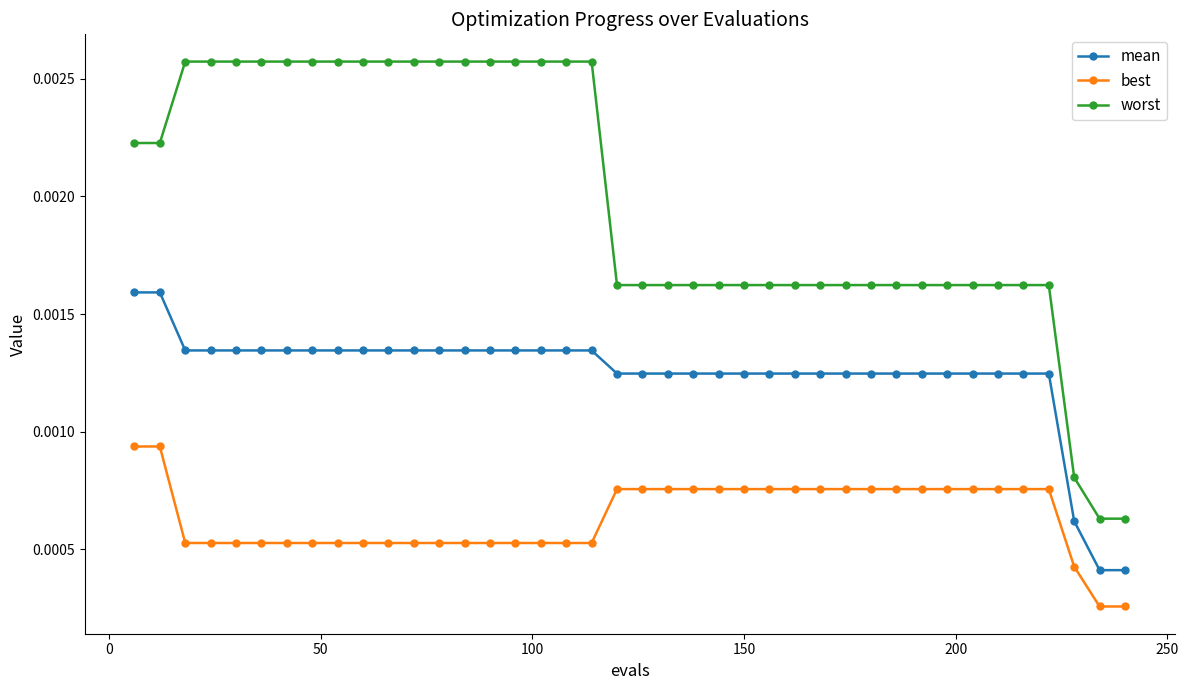

Count the best values in the range 0 to 1.

40